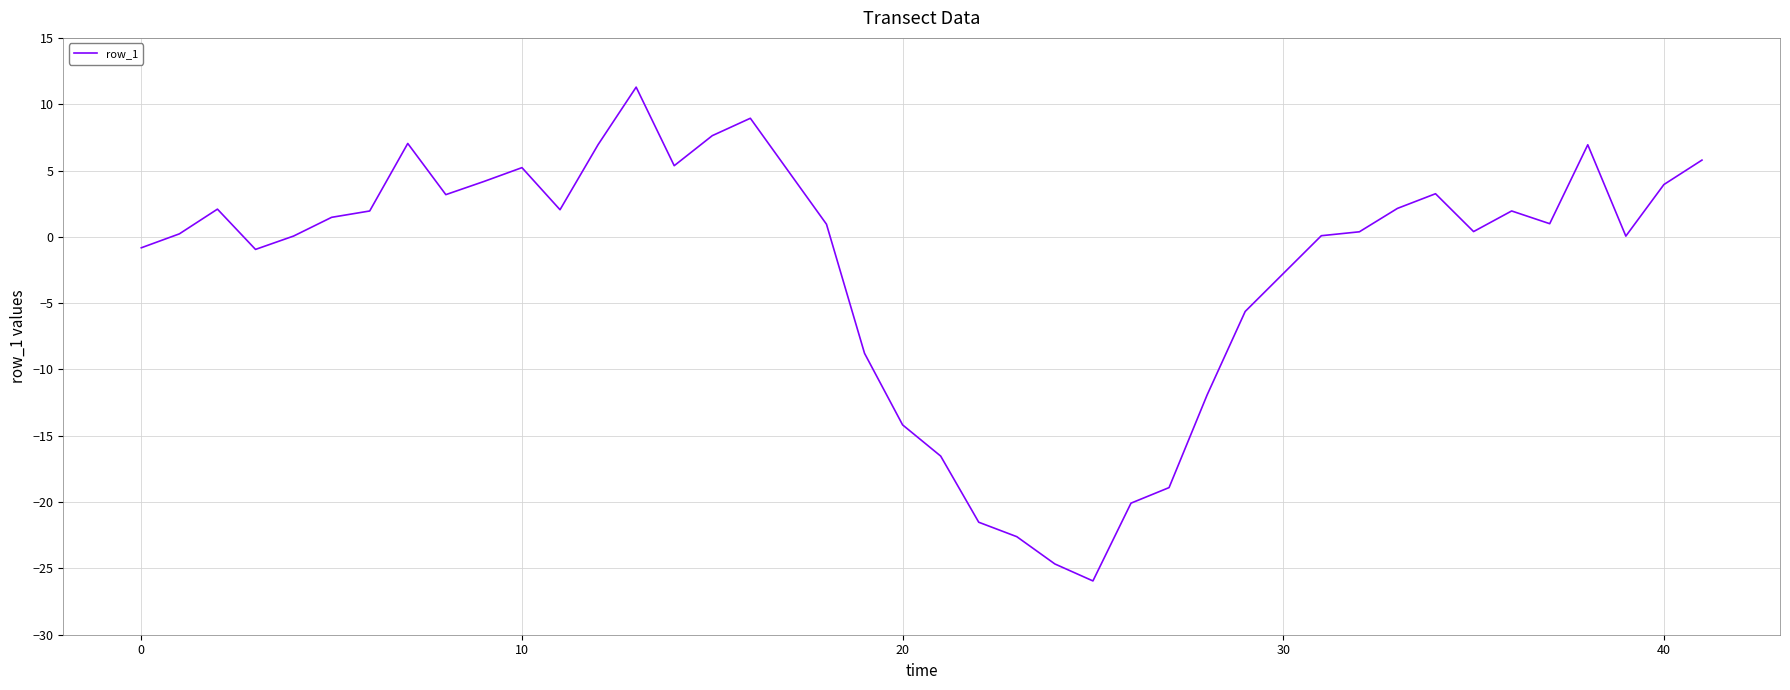

What is the maximum value shown in the chart?

11.3